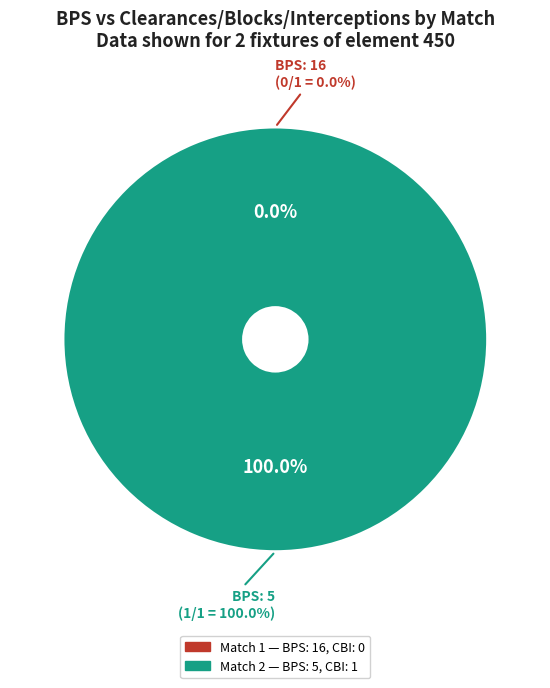

What is the smallest slice in the pie chart?

16